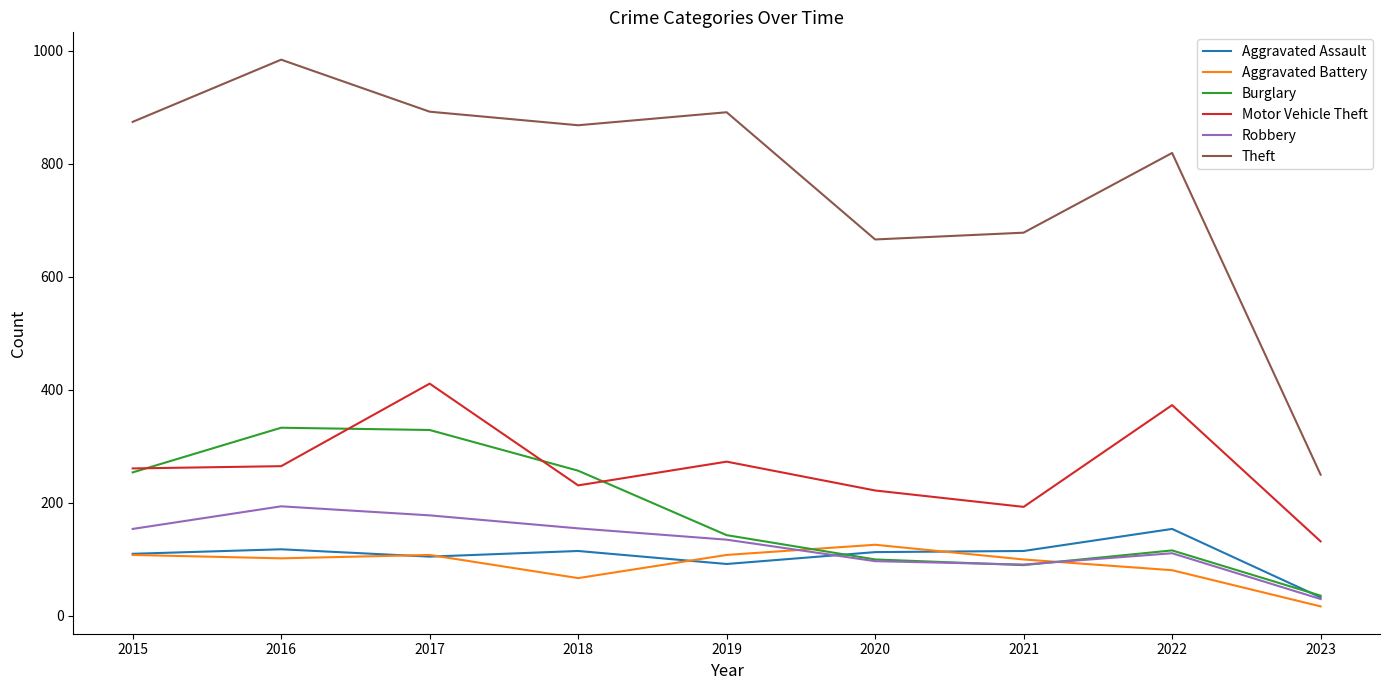

In Theft, how many points are lower than both neighbors (excluding endpoints)?

2